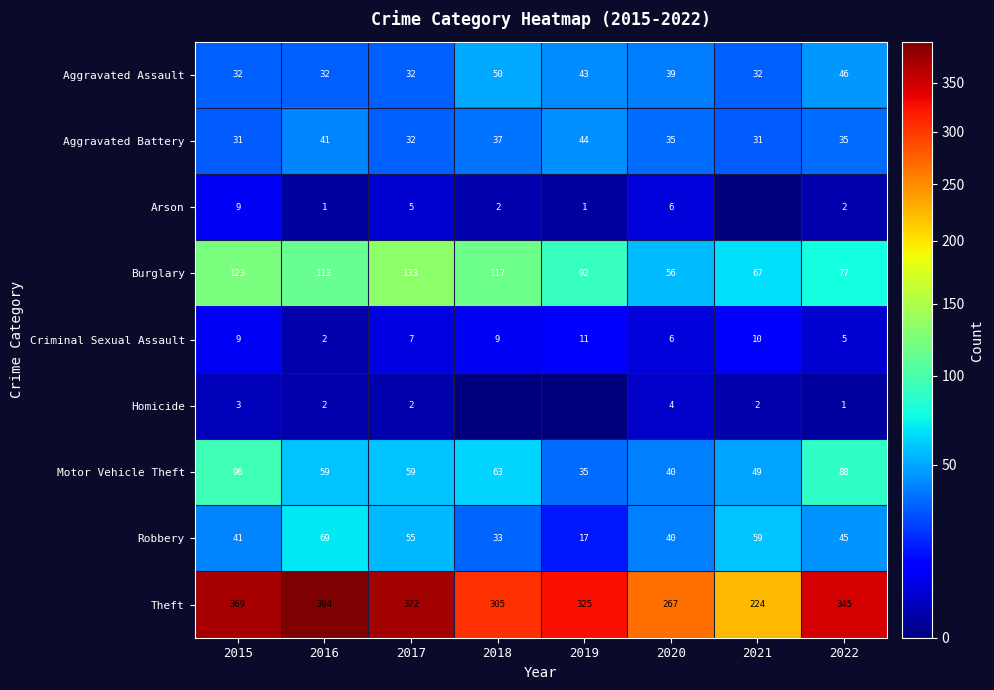

How many values in the Criminal Sexual Assault series are below 9?

4